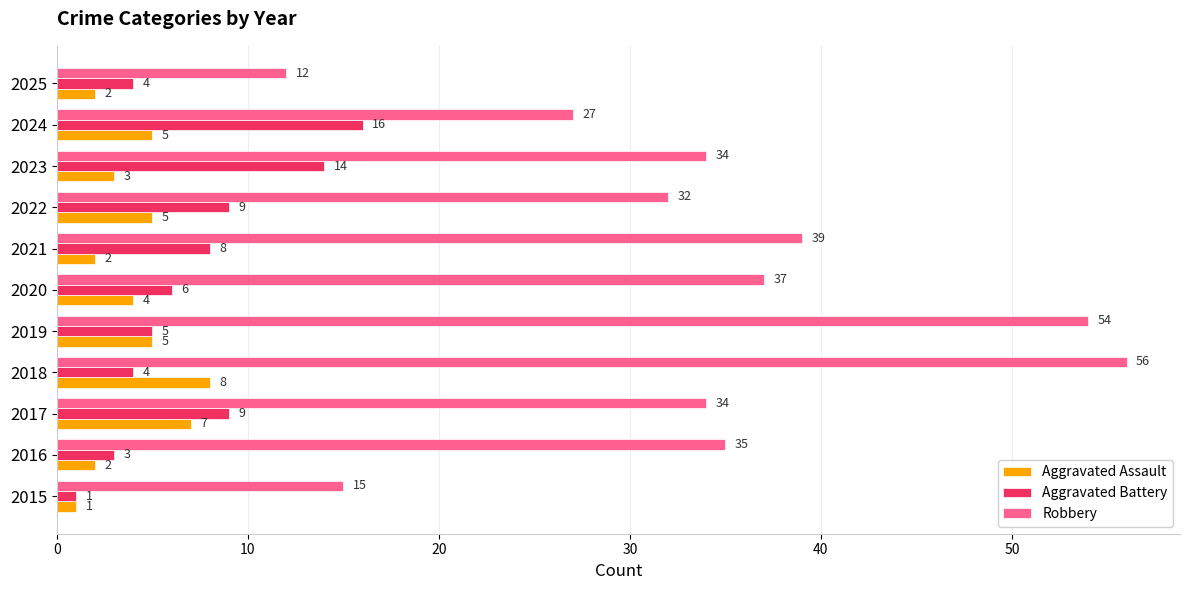

What is the average value of the Aggravated Battery series?

7